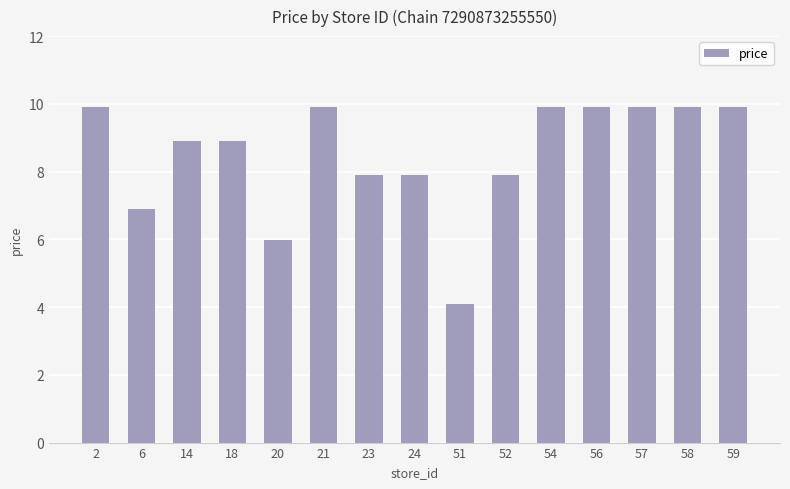

The chart shows a value of 5.8 at 51. True or false?

False